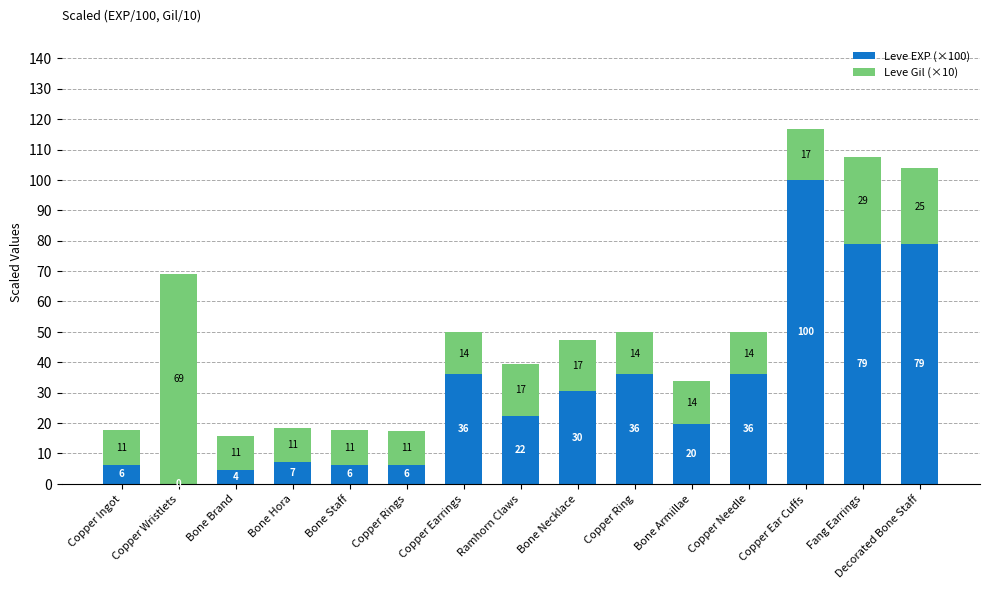

The Leve EXP (×100) series shows 36.0 at Copper Earrings. True or false?

True